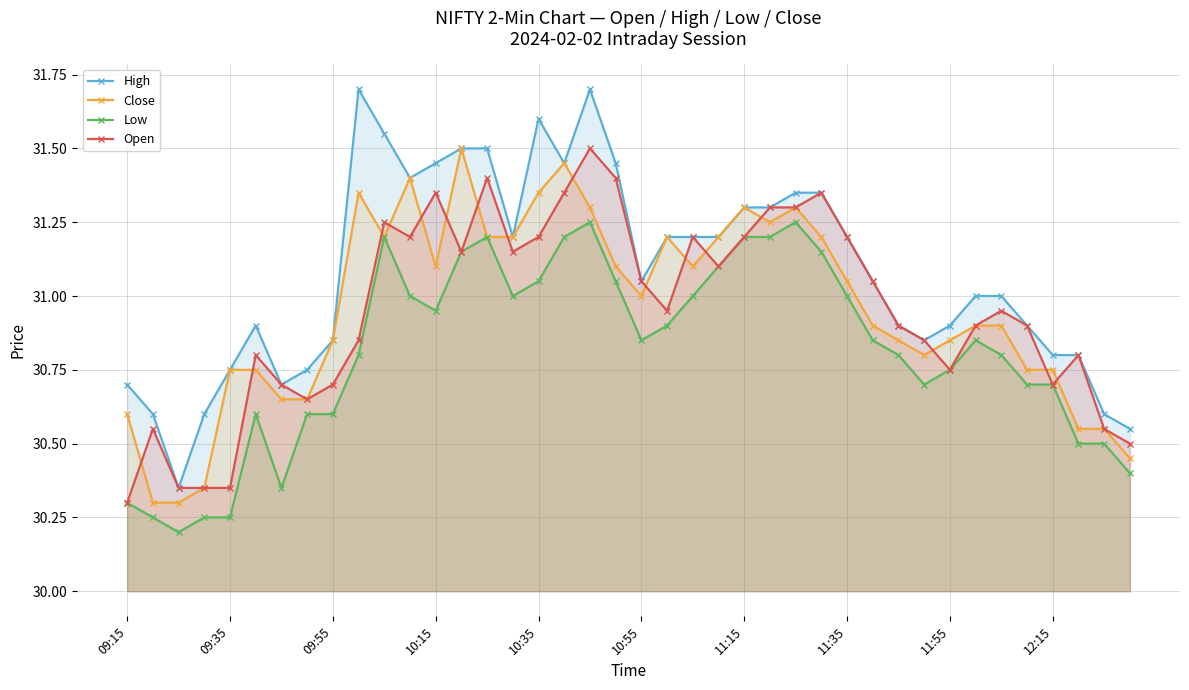

What is the total value across all series at 37?

122.7